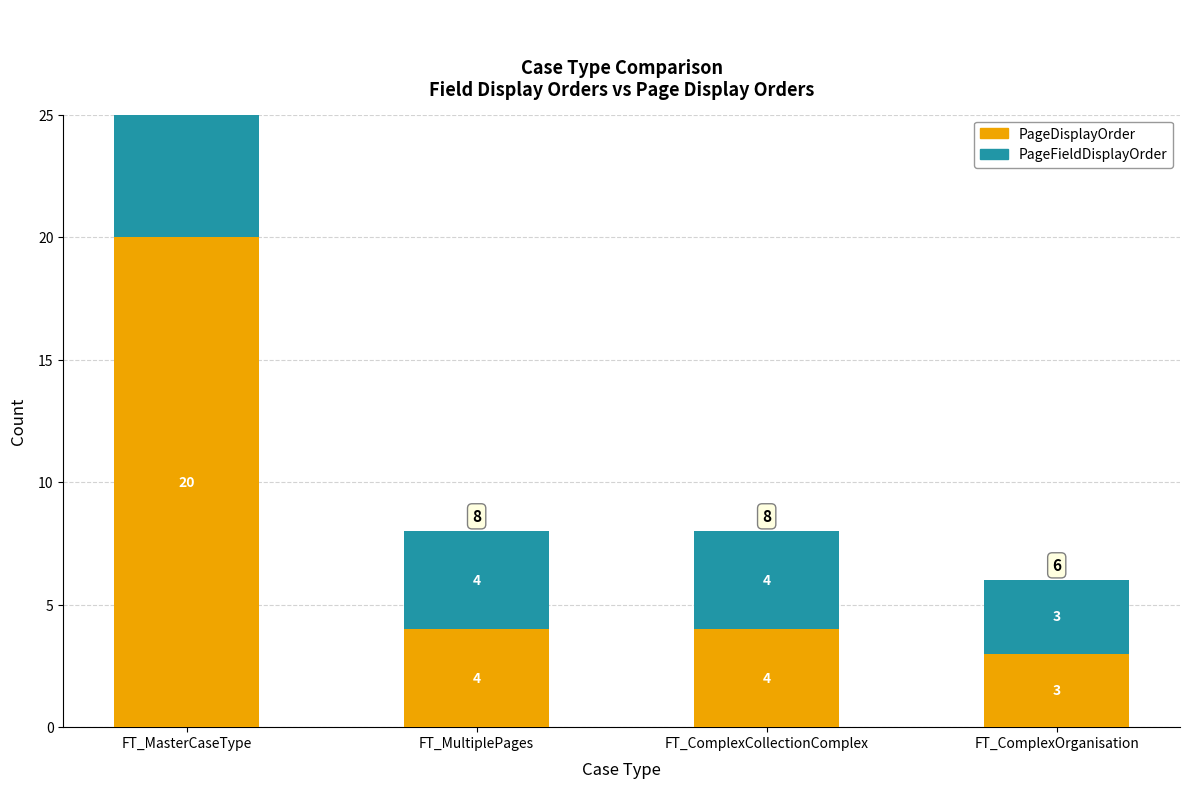

Which series has the largest total across all categories?

PageDisplayOrder